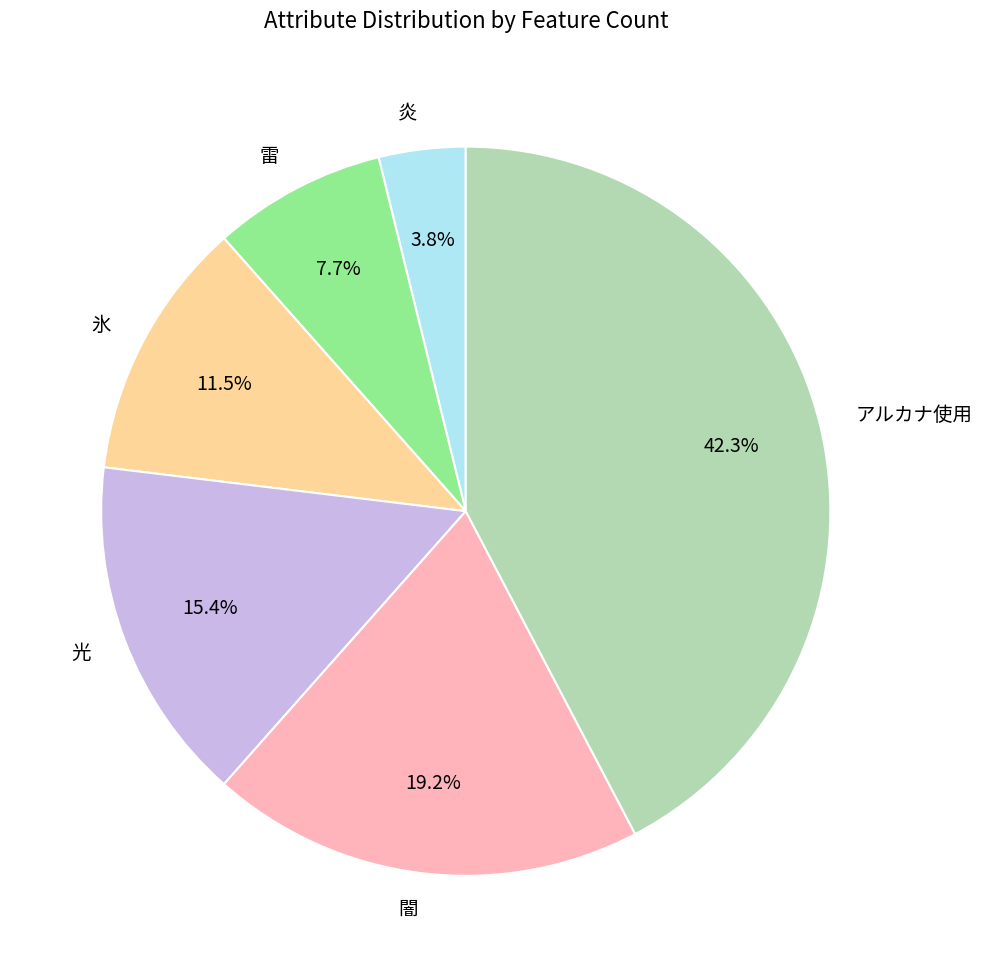

Does 雷 represent more than half of the total?

No